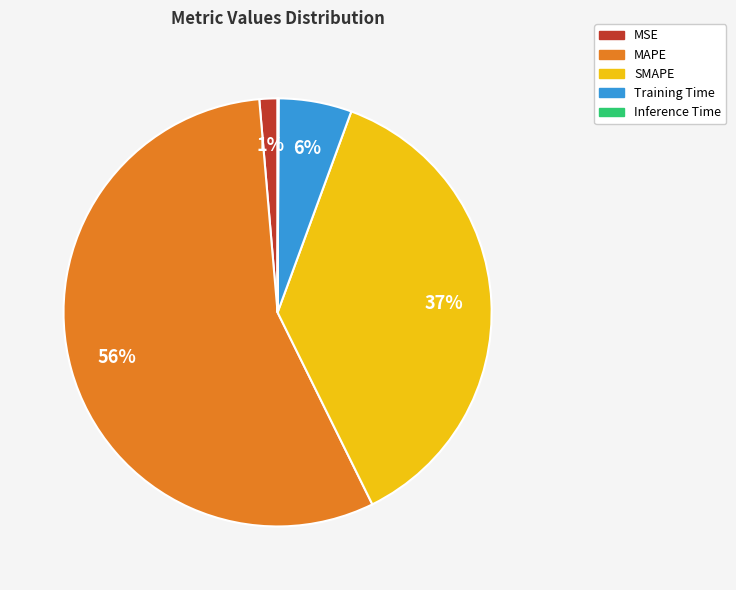

Is it true that SMAPE is 37% of the pie?

True